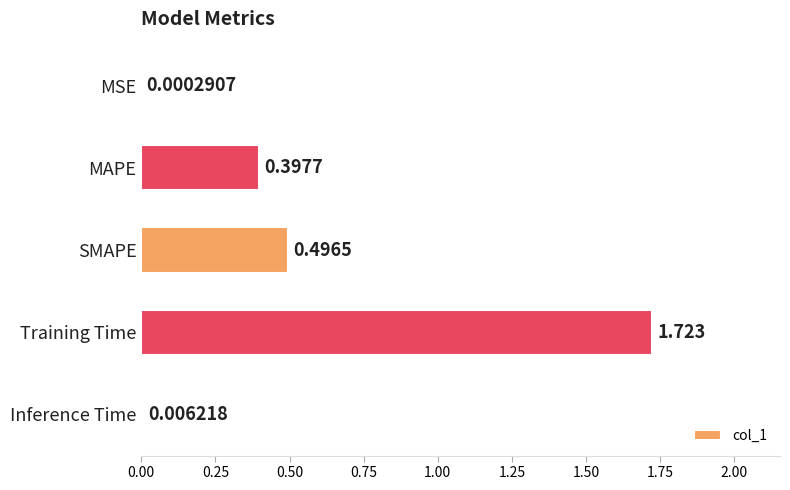

Which category has the highest value across all series?

Training Time